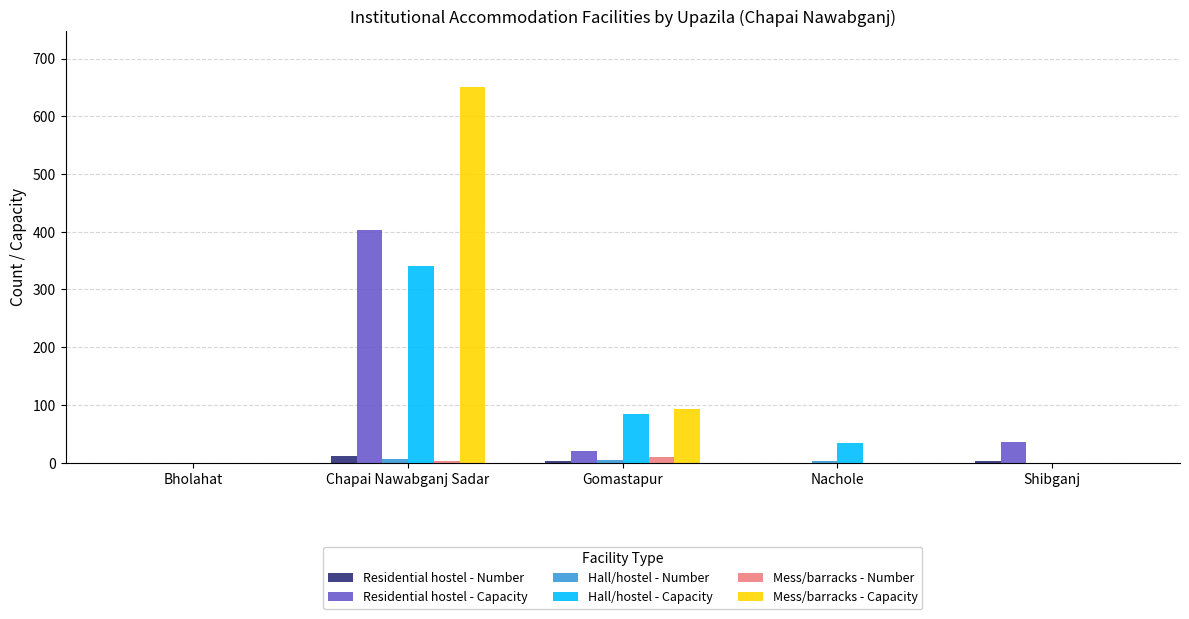

What is the greatest value displayed?

650